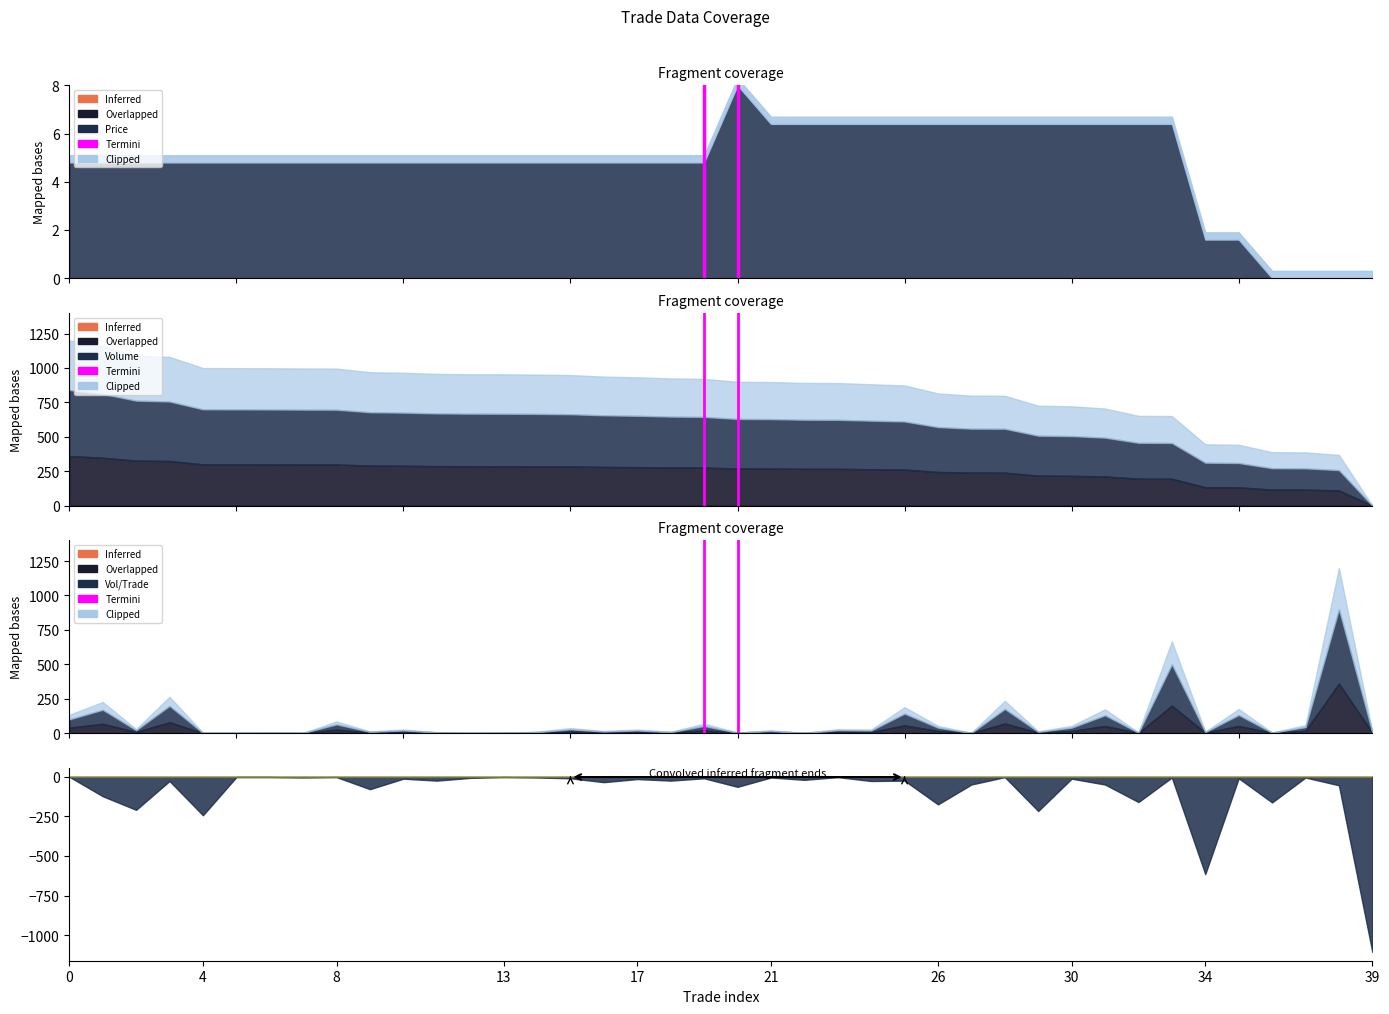

What is the value of the 2nd point from the left?

1